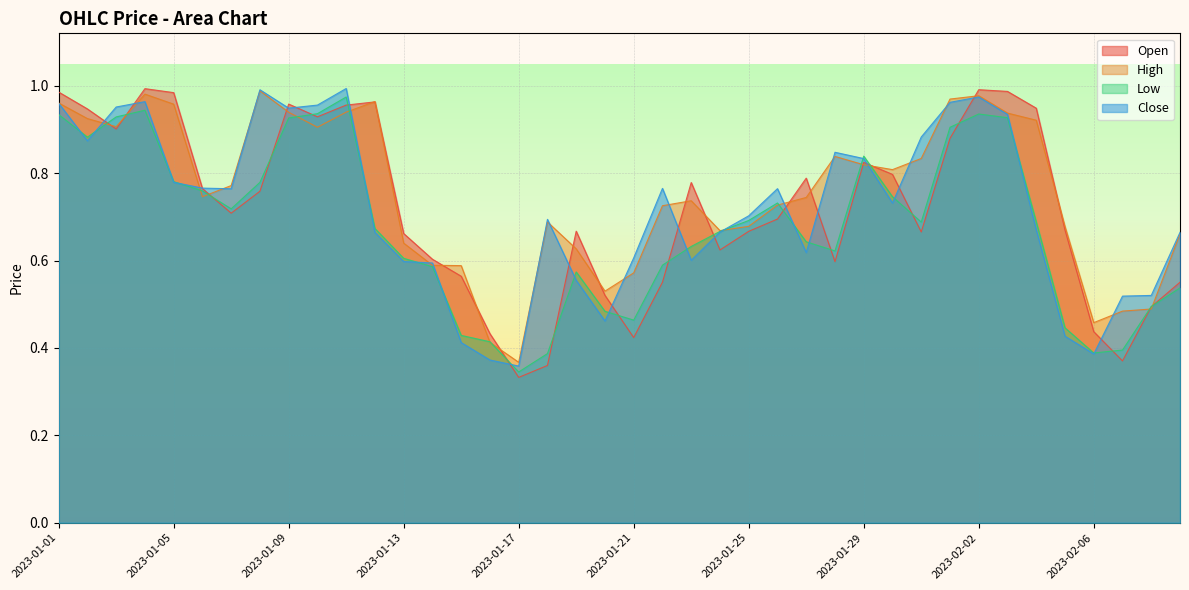

How many intersections are there between Open and Low?

18